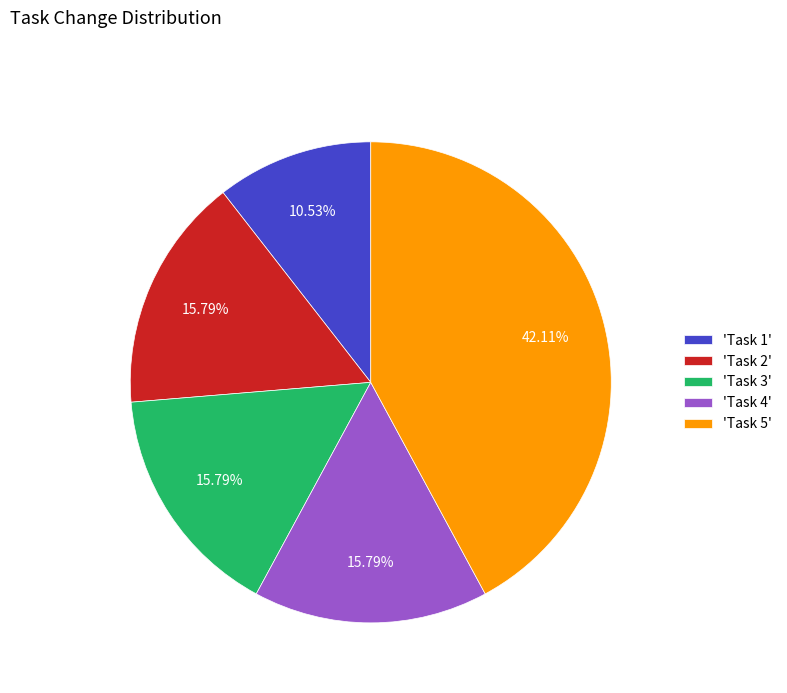

Does 'Task 1' account for over 50% of the chart?

No